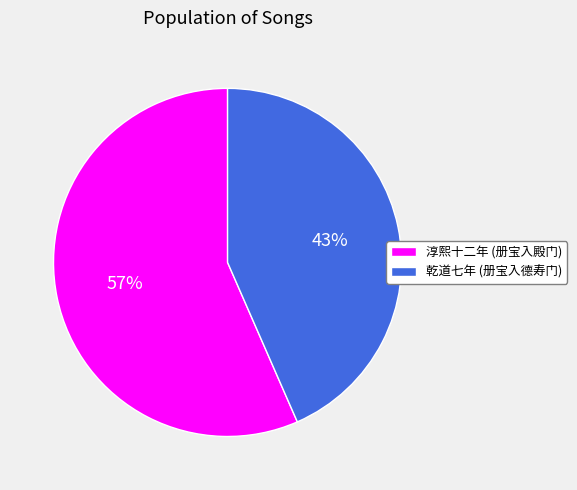

What percentage is the 淳熙十二年 (册宝入殿门) slice, to the nearest percent?

57%